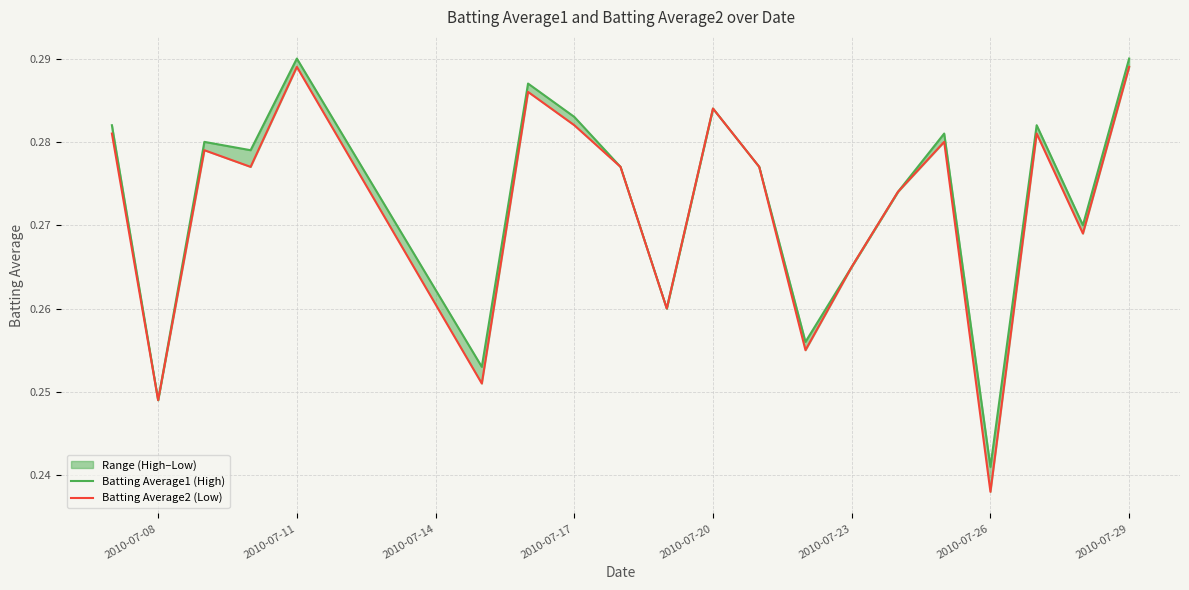

How many distinct data groups are displayed?

2